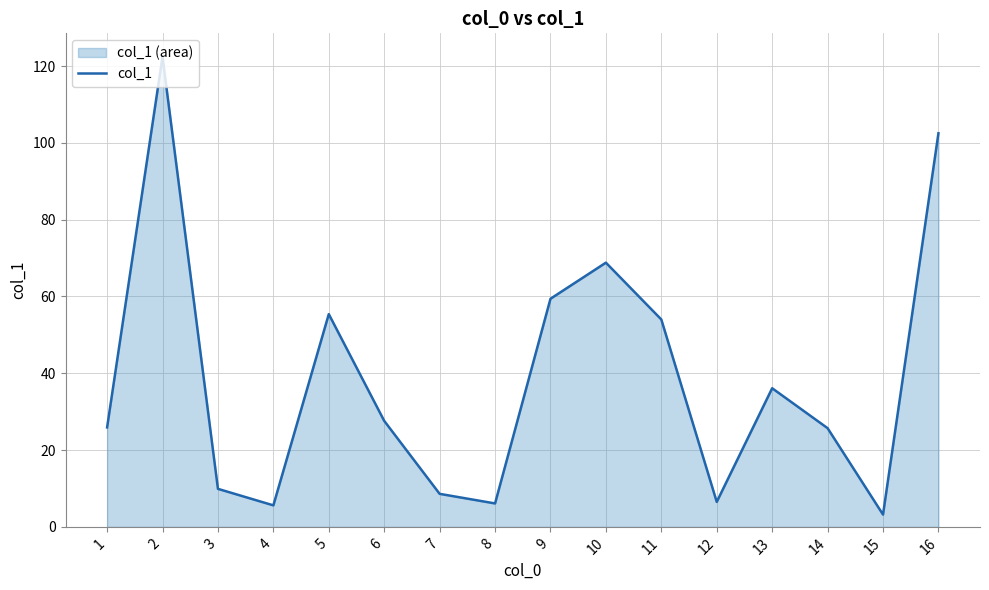

How many distinct data groups are displayed?

1